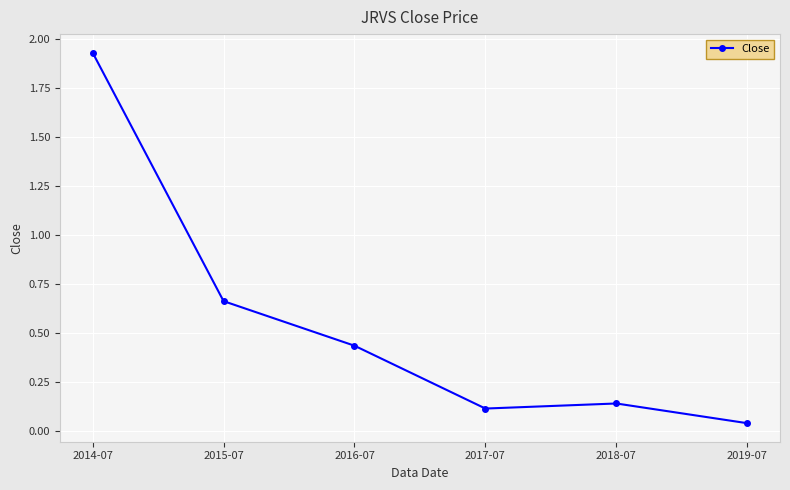

How many distinct data groups are displayed?

1